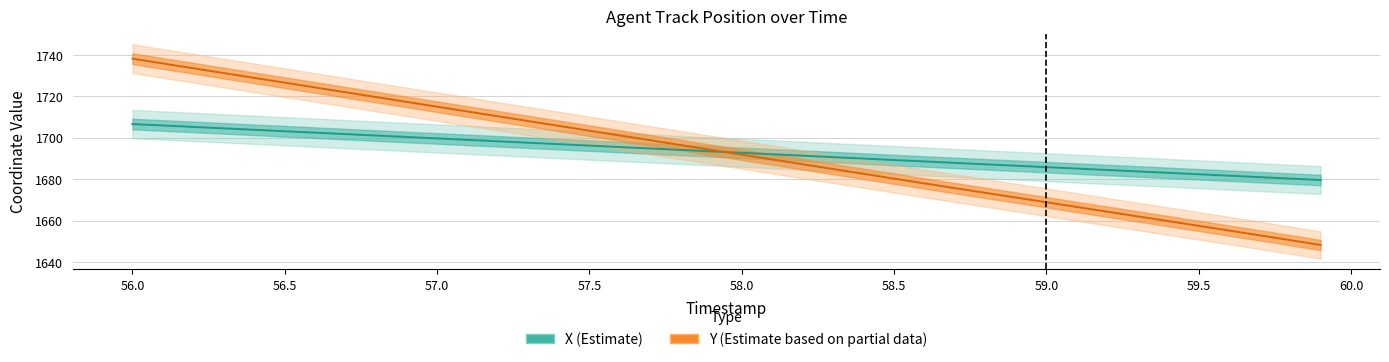

True or false: X (Estimate) has more than 1 points higher than both neighbors.

False